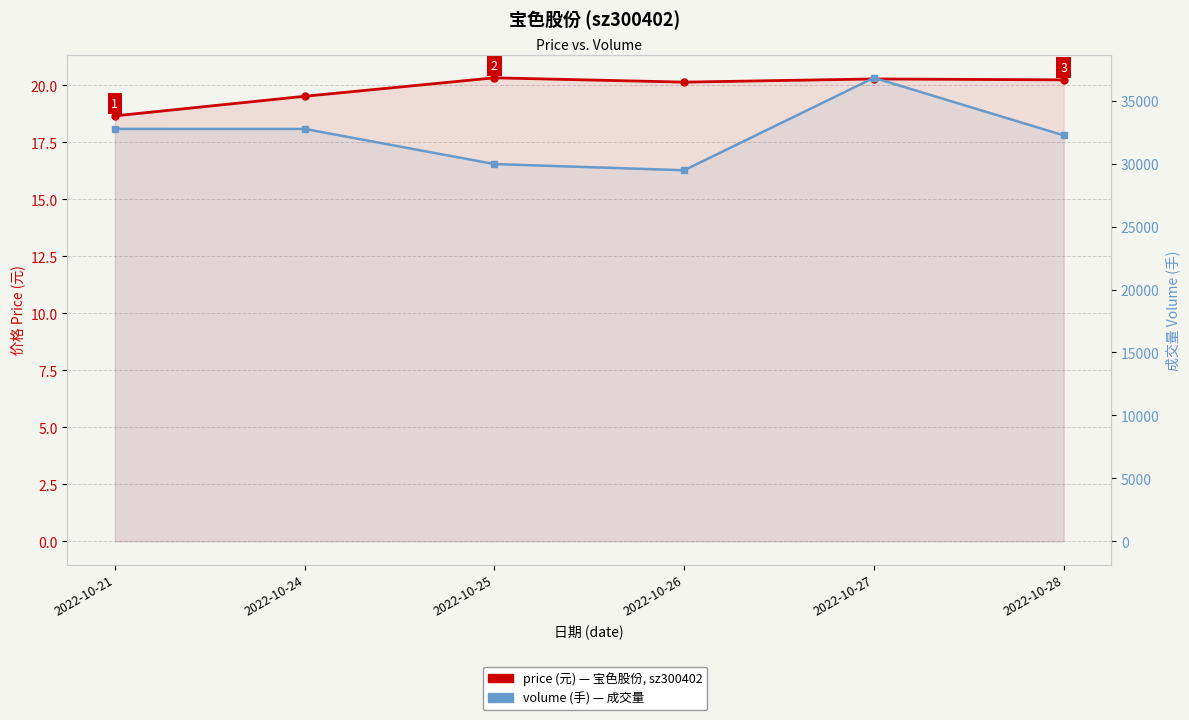

Which label corresponds to the smallest value in the chart?

2022-10-21